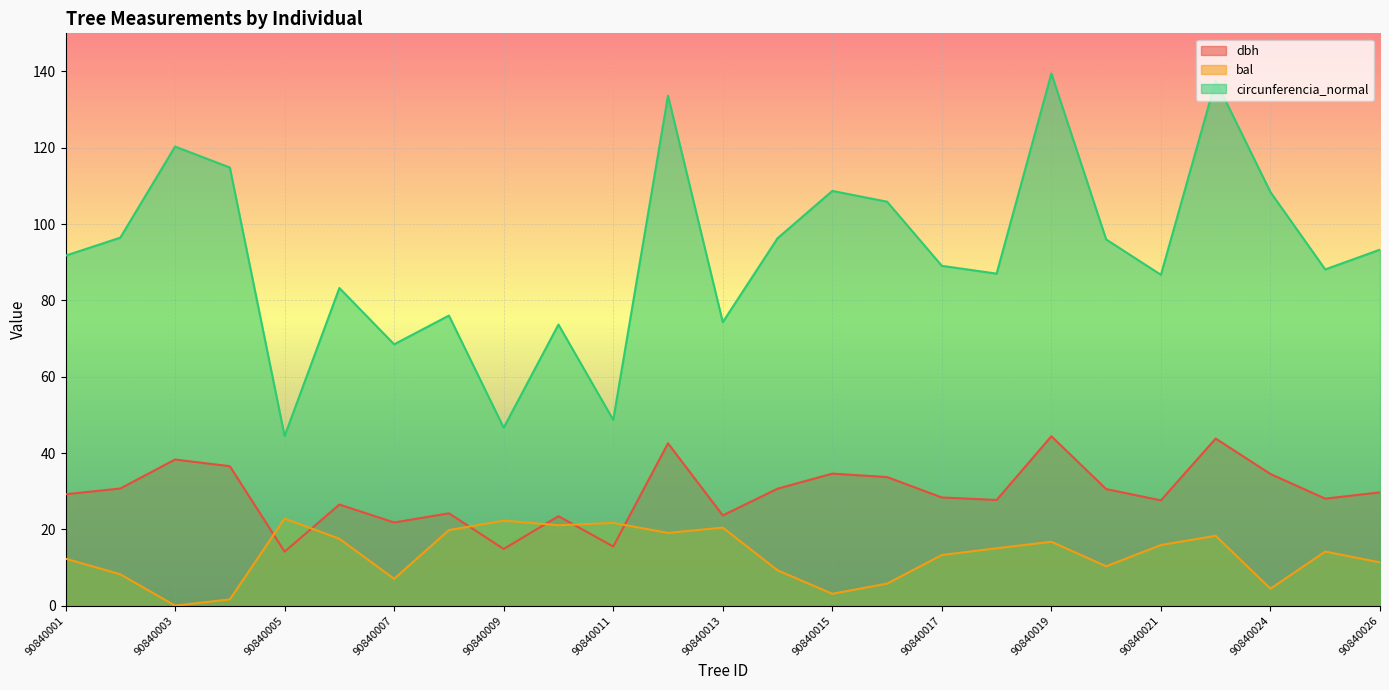

Reading left to right, what are all the values shown in this chart?

dbh: 90840001=29.2	90840002=30.7	90840003=38.3	90840004=36.5	90840005=14.2	90840006=26.5	90840007=21.8	90840008=24.2	90840009=14.8	90840010=23.4	90840011=15.5	90840012=42.5	90840013=23.6	90840014=30.6	90840015=34.6	90840016=33.7	90840017=28.4	90840018=27.7	90840019=44.4	90840020=30.6	90840021=27.6	90840023=43.8	90840024=34.5	90840025=28.1	90840026=29.7
bal: 90840001=12.3	90840002=8.2	90840003=0.0	90840004=1.6	90840005=22.8	90840006=17.5	90840007=7.0	90840008=19.8	90840009=22.3	90840010=21.1	90840011=21.7	90840012=19.1	90840013=20.4	90840014=9.3	90840015=3.1	90840016=5.8	90840017=13.3	90840018=15.0	90840019=16.7	90840020=10.3	90840021=15.9	90840023=18.3	90840024=4.4	90840025=14.2	90840026=11.3
circunferencia_normal: 90840001=91.7	90840002=96.5	90840003=120.3	90840004=114.8	90840005=44.5	90840006=83.2	90840007=68.5	90840008=76.0	90840009=46.6	90840010=73.7	90840011=48.7	90840012=133.7	90840013=74.3	90840014=96.3	90840015=108.7	90840016=105.9	90840017=89.1	90840018=87.0	90840019=139.5	90840020=96.0	90840021=86.7	90840023=137.6	90840024=108.4	90840025=88.1	90840026=93.3